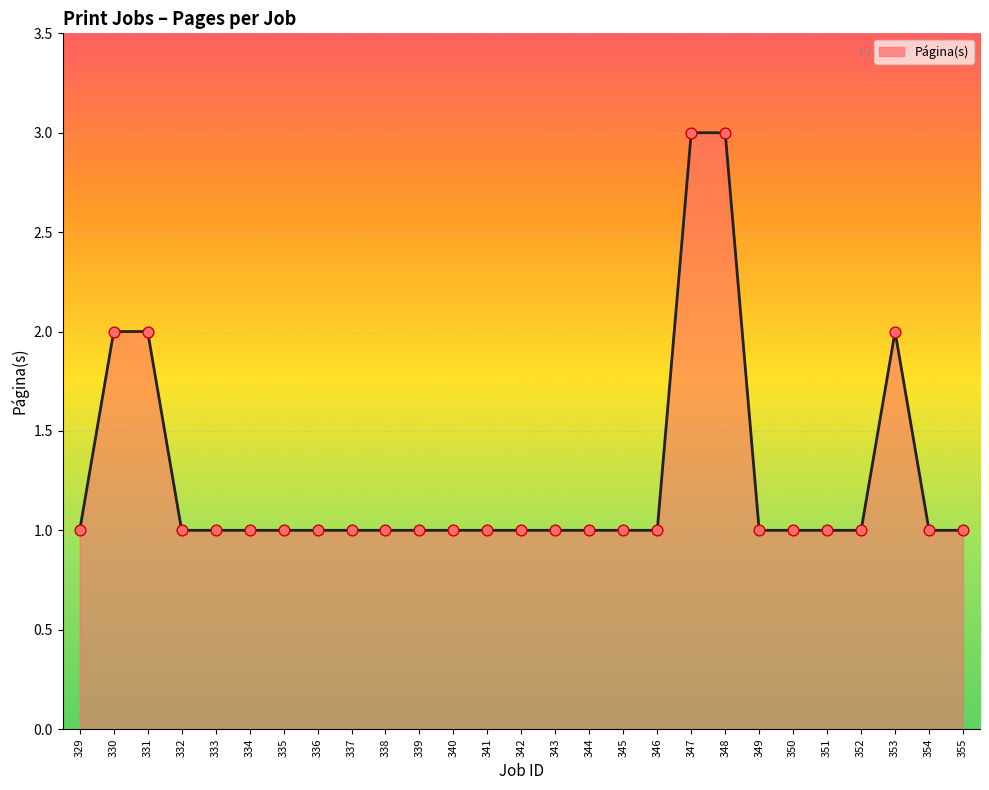

What is the change in value from 333 to 348?

+2